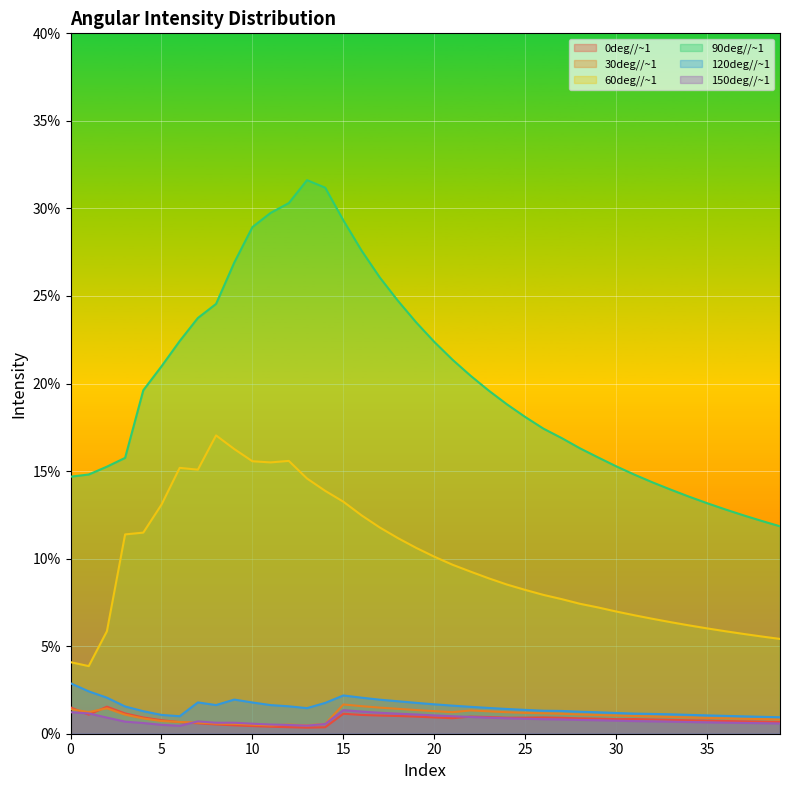

The 150deg//~1 series shows 0.0 at 39. True or false?

True